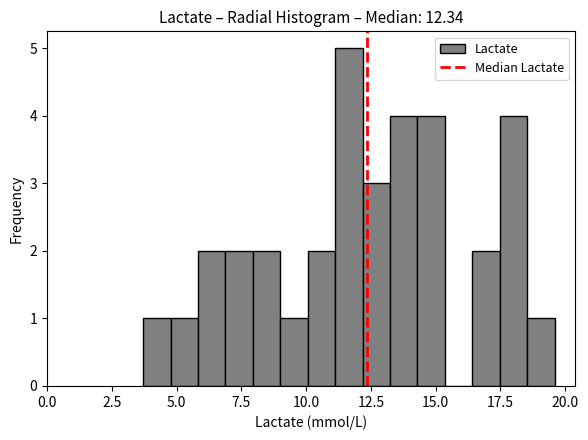

Around what value on the x-axis is the tallest bar? Give the approximate position of its centre, as read against the axis.

11.5